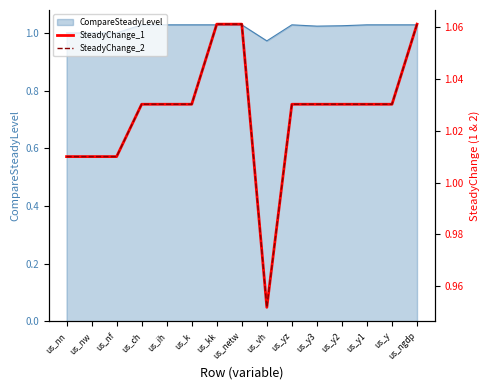

True or false: CompareSteadyLevel has a value of 1.0 at us_nf.

True